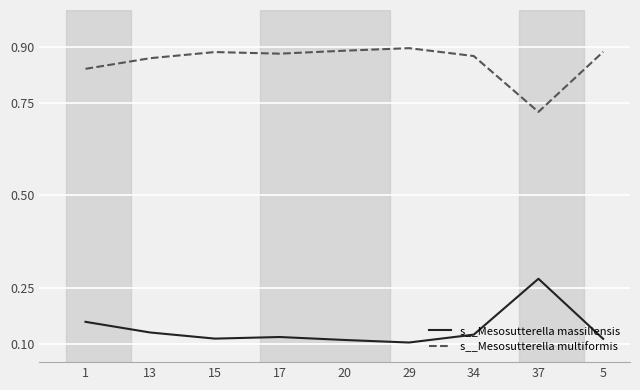

Is it true that s__Mesosutterella multiformis equals 0.2 at 34?

False